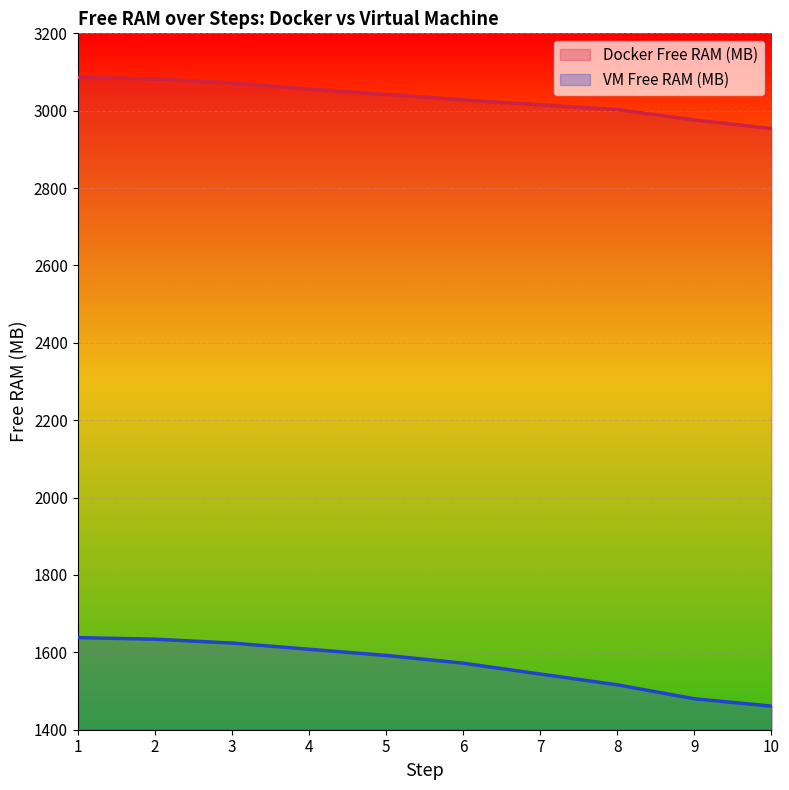

At which category does the chart reach its peak across all series?

1